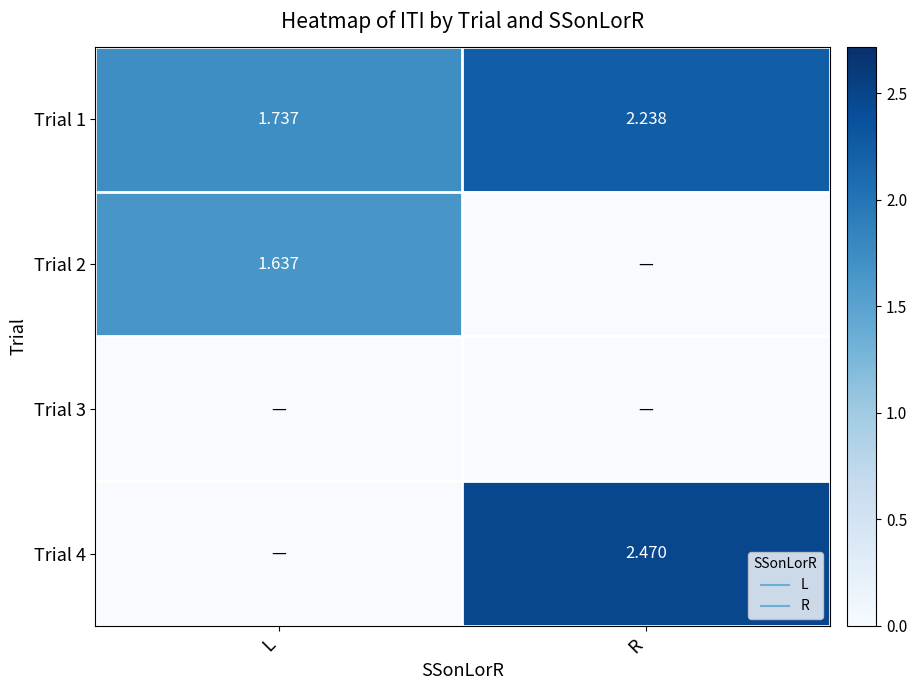

What is the sum of the Trial 2 values at L and R?

1.6